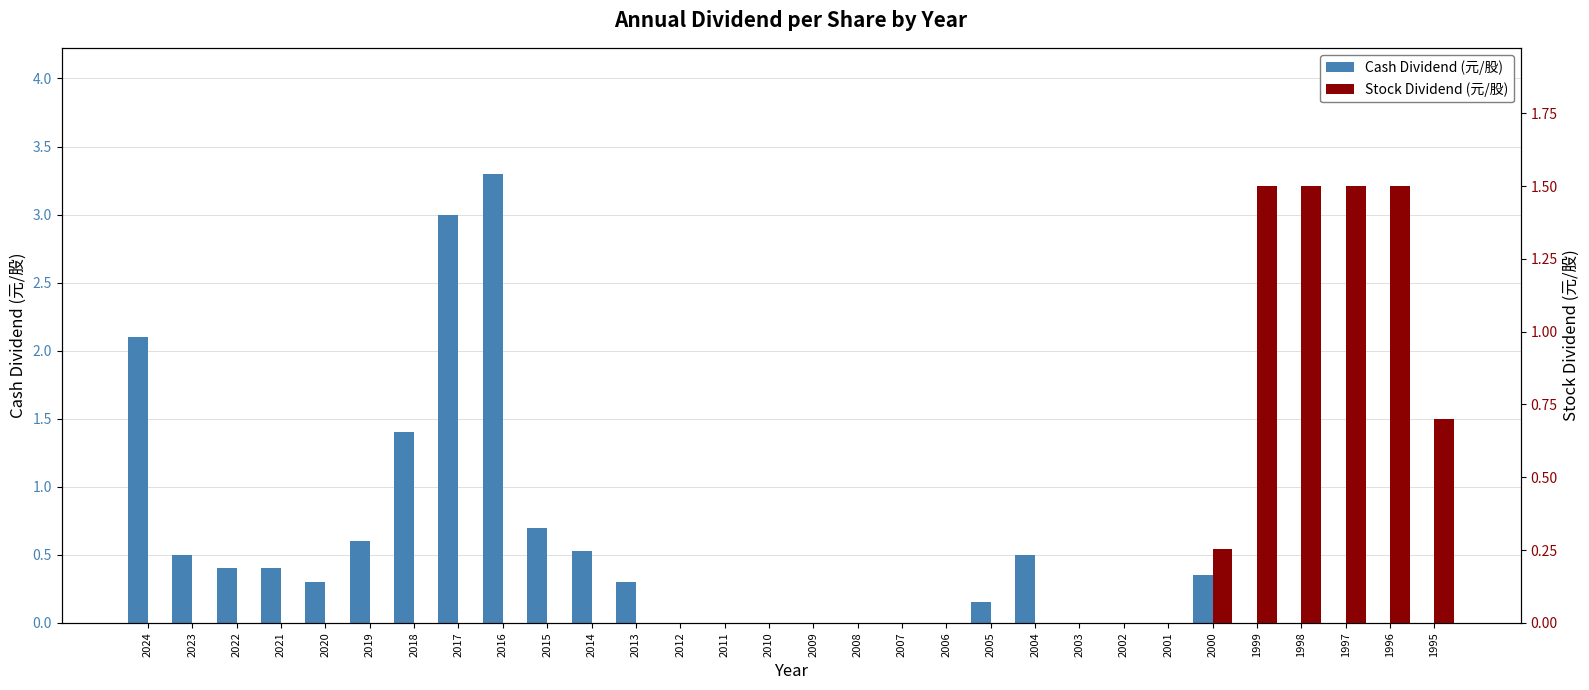

Which series has the largest total across all categories?

Cash Dividend (元/股)